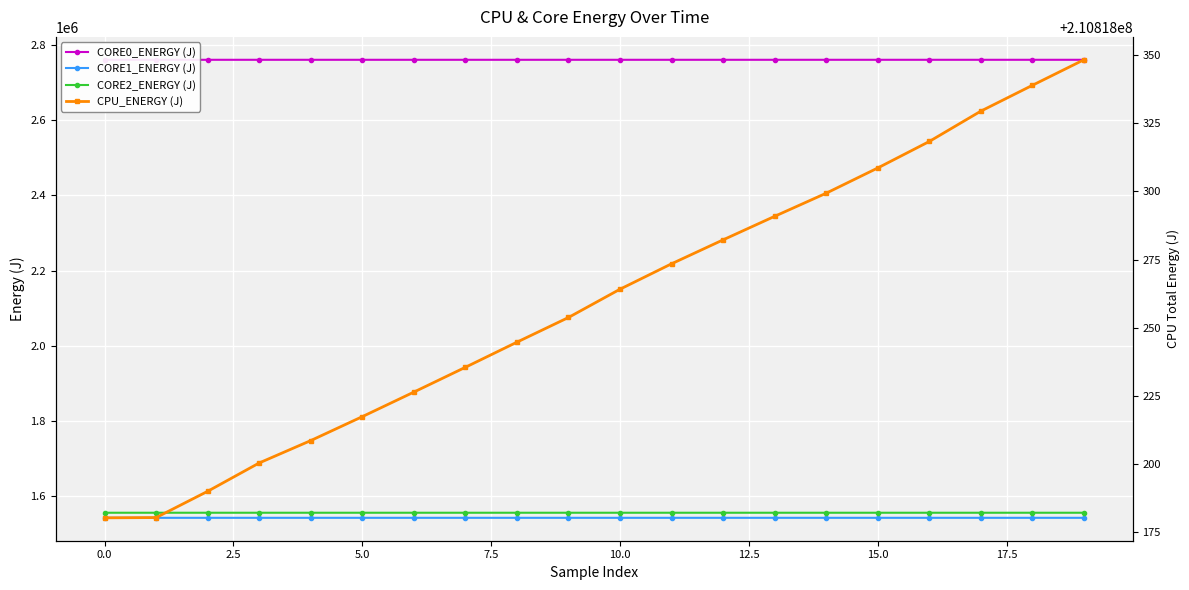

What is the maximum value for CORE2_ENERGY (J)?

1556719.8